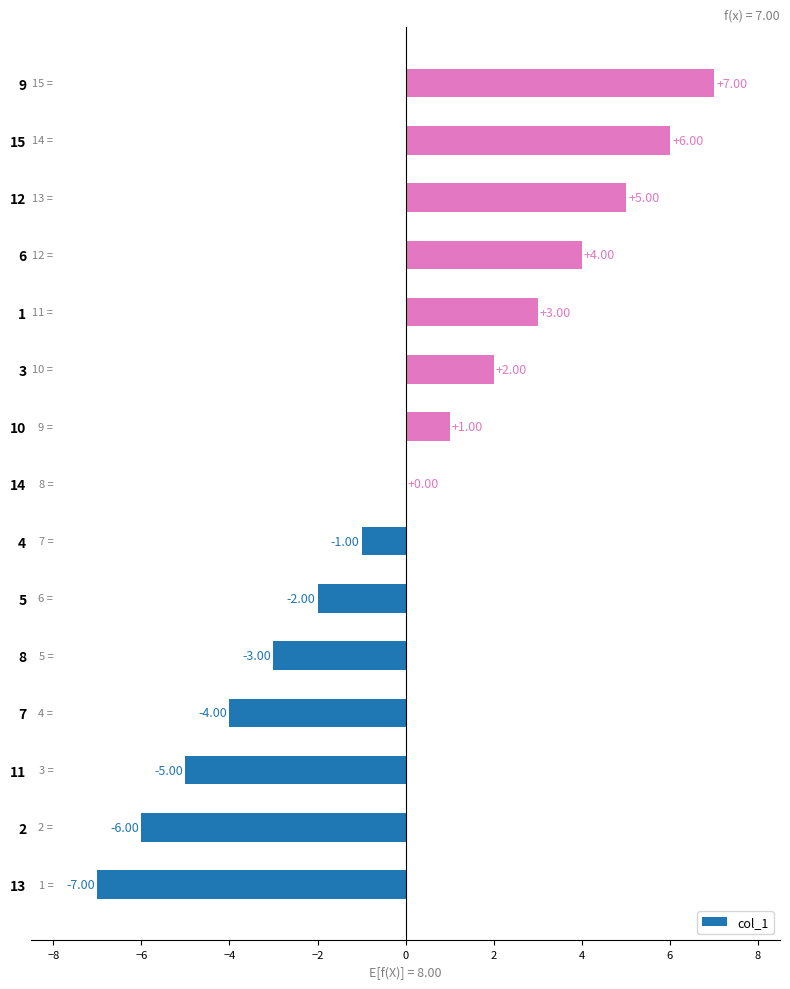

What is the ratio of the value at 15 to the value at 3?

3.0